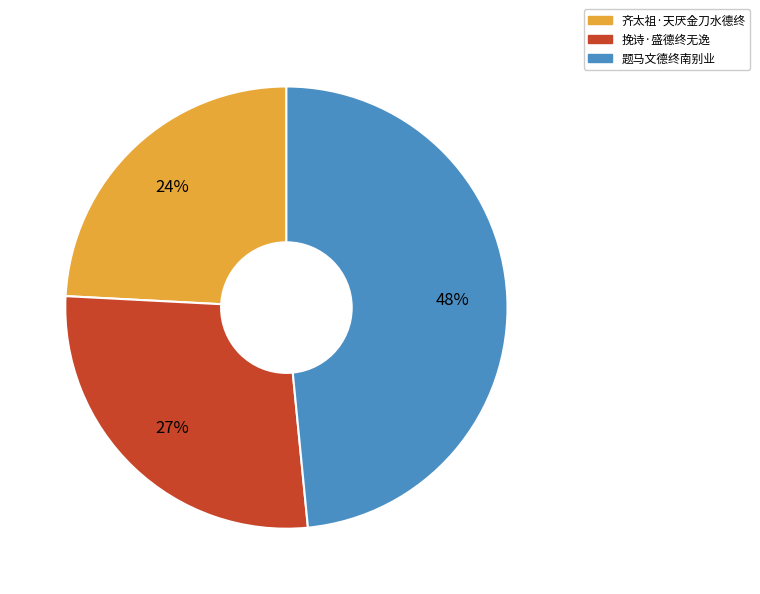

Which category has the smallest portion of the pie?

齐太祖·天厌金刀水德终